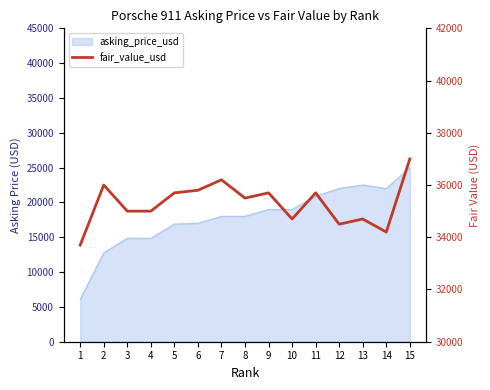

How many lines are shown in the chart?

1